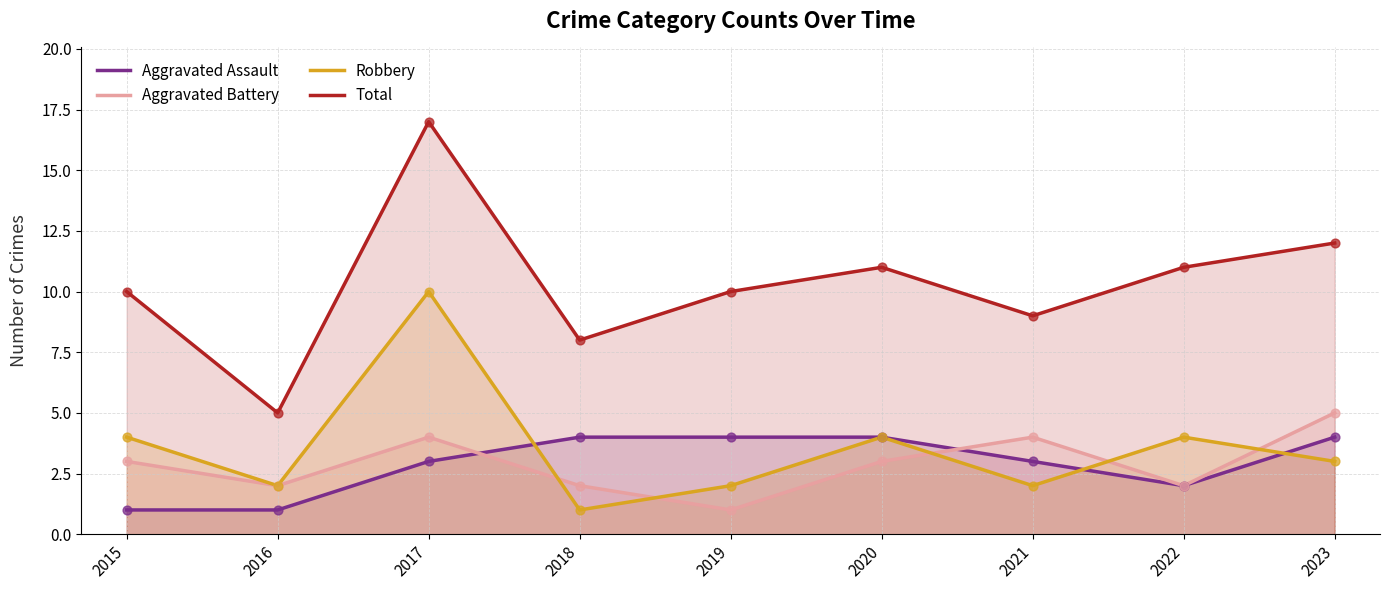

At how many categories does at least one series exceed 1?

9